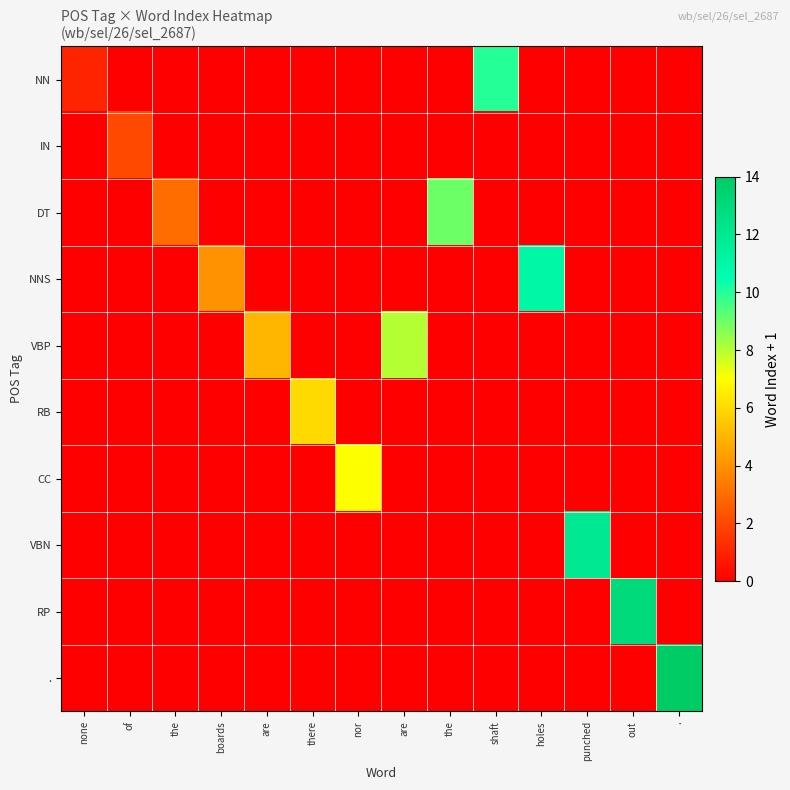

Reading right to left, list all the values displayed in this chart.

row_0: .=0	out=0	punched=0	holes=0	shaft=10	the=0	are=0	nor=0	there=0	are=0	boards=0	the=0	of=0	none=1
row_1: .=0	out=0	punched=0	holes=0	shaft=0	the=0	are=0	nor=0	there=0	are=0	boards=0	the=0	of=2	none=0
row_2: .=0	out=0	punched=0	holes=0	shaft=0	the=9	are=0	nor=0	there=0	are=0	boards=0	the=3	of=0	none=0
row_3: .=0	out=0	punched=0	holes=11	shaft=0	the=0	are=0	nor=0	there=0	are=0	boards=4	the=0	of=0	none=0
row_4: .=0	out=0	punched=0	holes=0	shaft=0	the=0	are=8	nor=0	there=0	are=5	boards=0	the=0	of=0	none=0
row_5: .=0	out=0	punched=0	holes=0	shaft=0	the=0	are=0	nor=0	there=6	are=0	boards=0	the=0	of=0	none=0
row_6: .=0	out=0	punched=0	holes=0	shaft=0	the=0	are=0	nor=7	there=0	are=0	boards=0	the=0	of=0	none=0
row_7: .=0	out=0	punched=12	holes=0	shaft=0	the=0	are=0	nor=0	there=0	are=0	boards=0	the=0	of=0	none=0
row_8: .=0	out=13	punched=0	holes=0	shaft=0	the=0	are=0	nor=0	there=0	are=0	boards=0	the=0	of=0	none=0
row_9: .=14	out=0	punched=0	holes=0	shaft=0	the=0	are=0	nor=0	there=0	are=0	boards=0	the=0	of=0	none=0